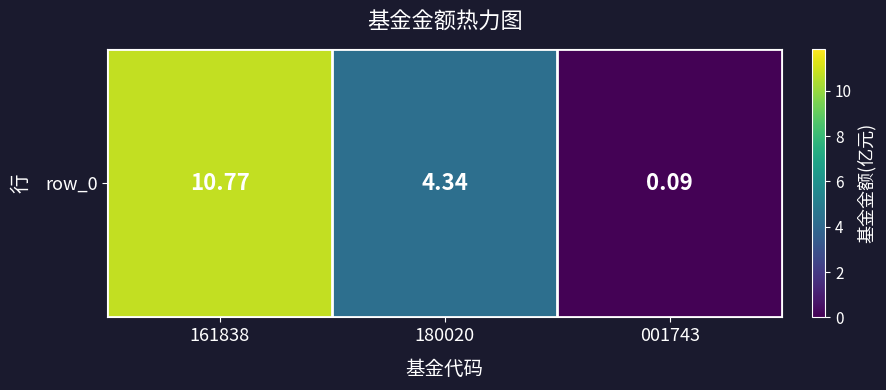

Reading left to right, list all the values displayed in this chart.

161838=10.8	180020=4.3	001743=0.1